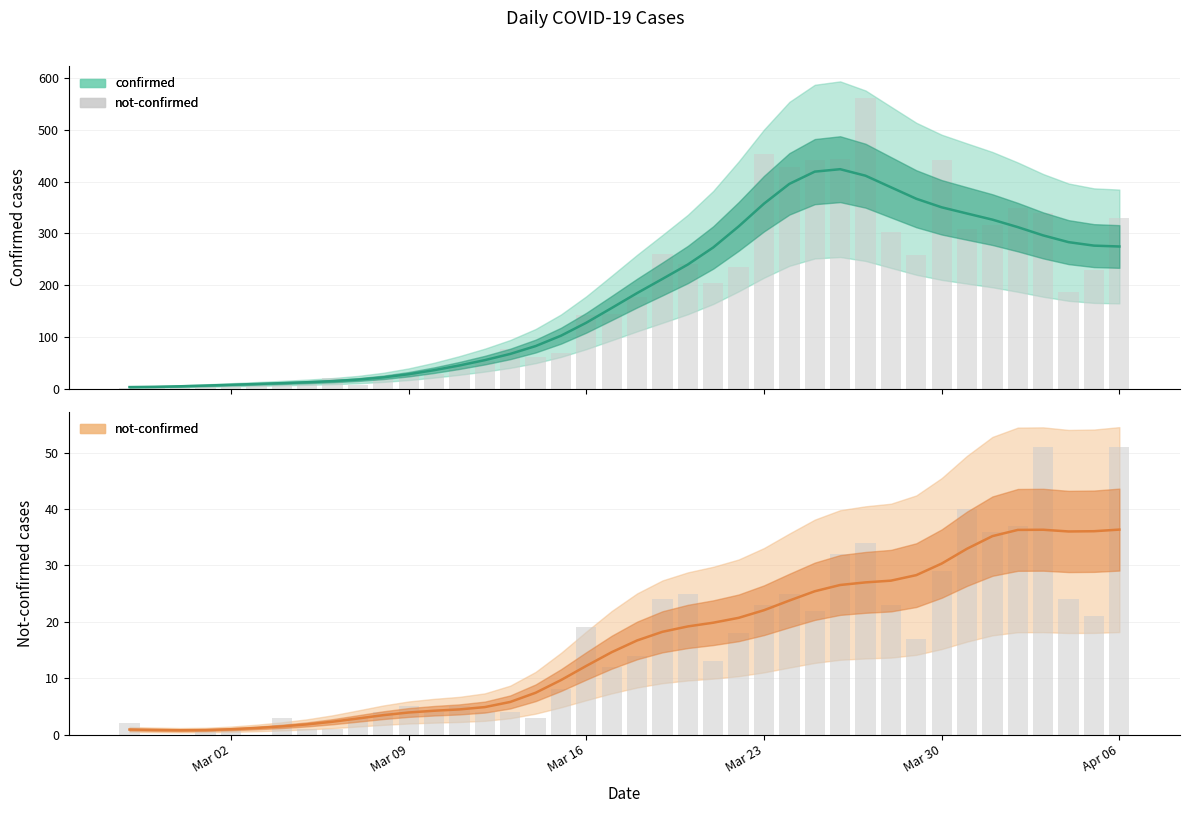

List the series in order of their peak value, lowest first.

not-confirmed, not-confirmed_bars, confirmed, confirmed_bars